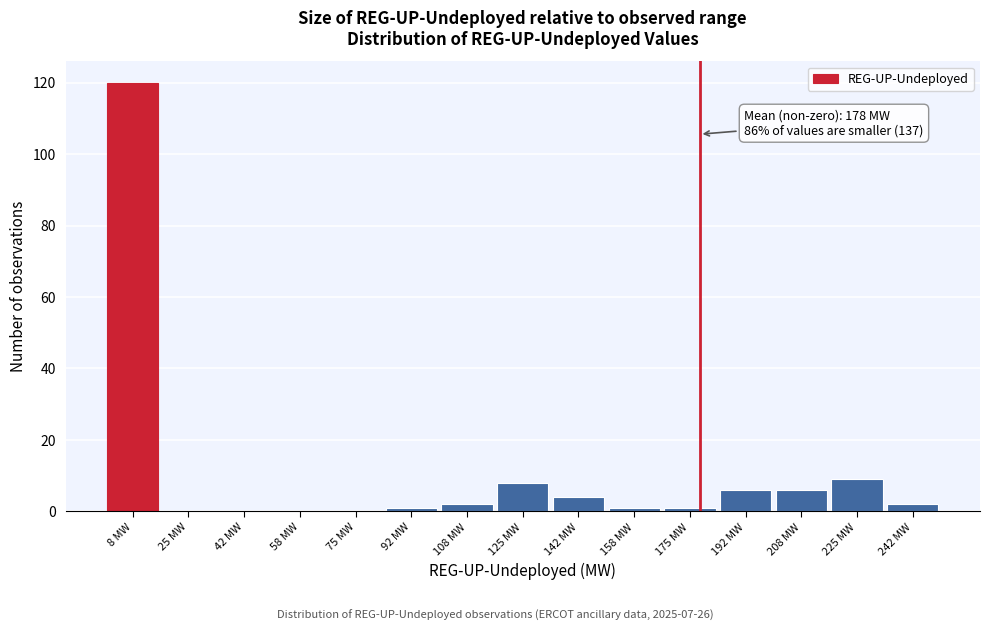

Which range on the x-axis has the tallest bar?

0 to 16